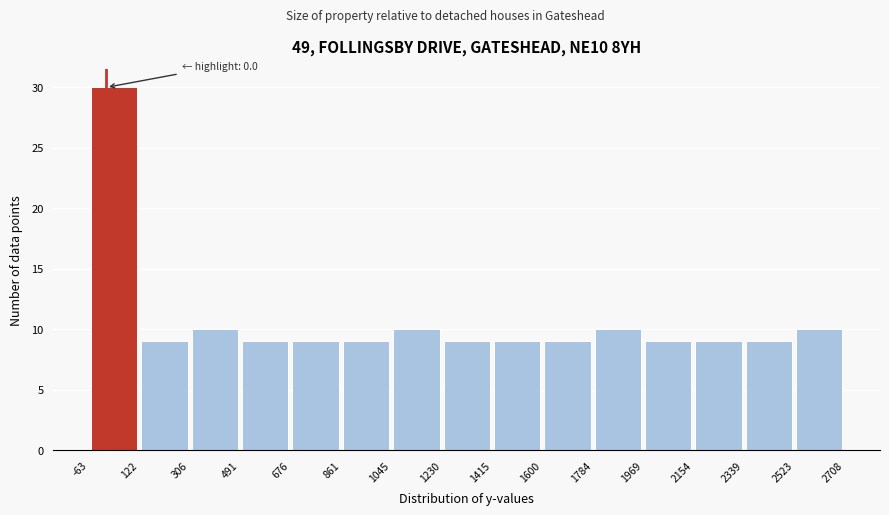

Over which range of the x-axis is the bar tallest?

-63 to 122